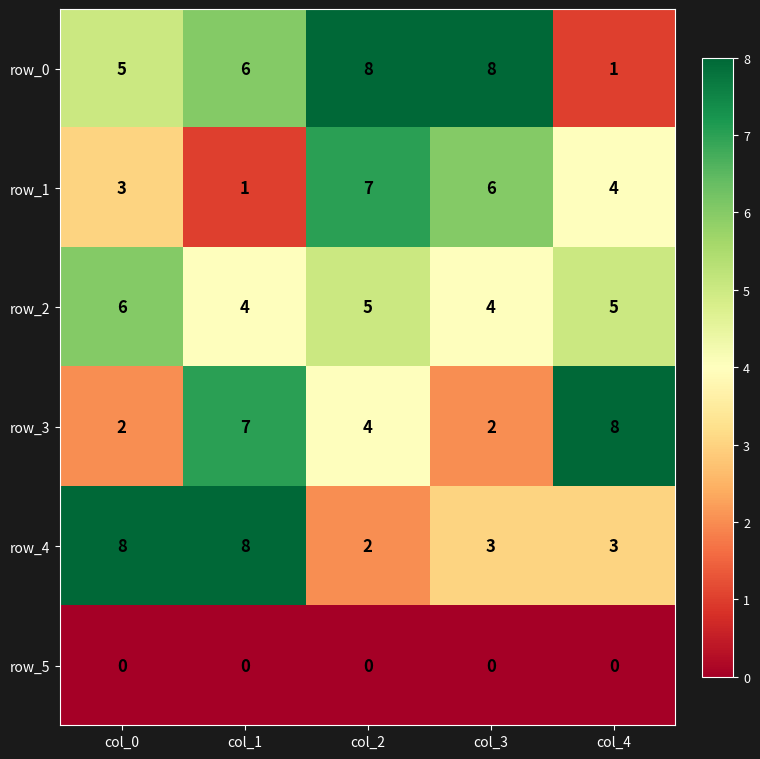

True or false: row_4 has a value of 8 at col_0.

True